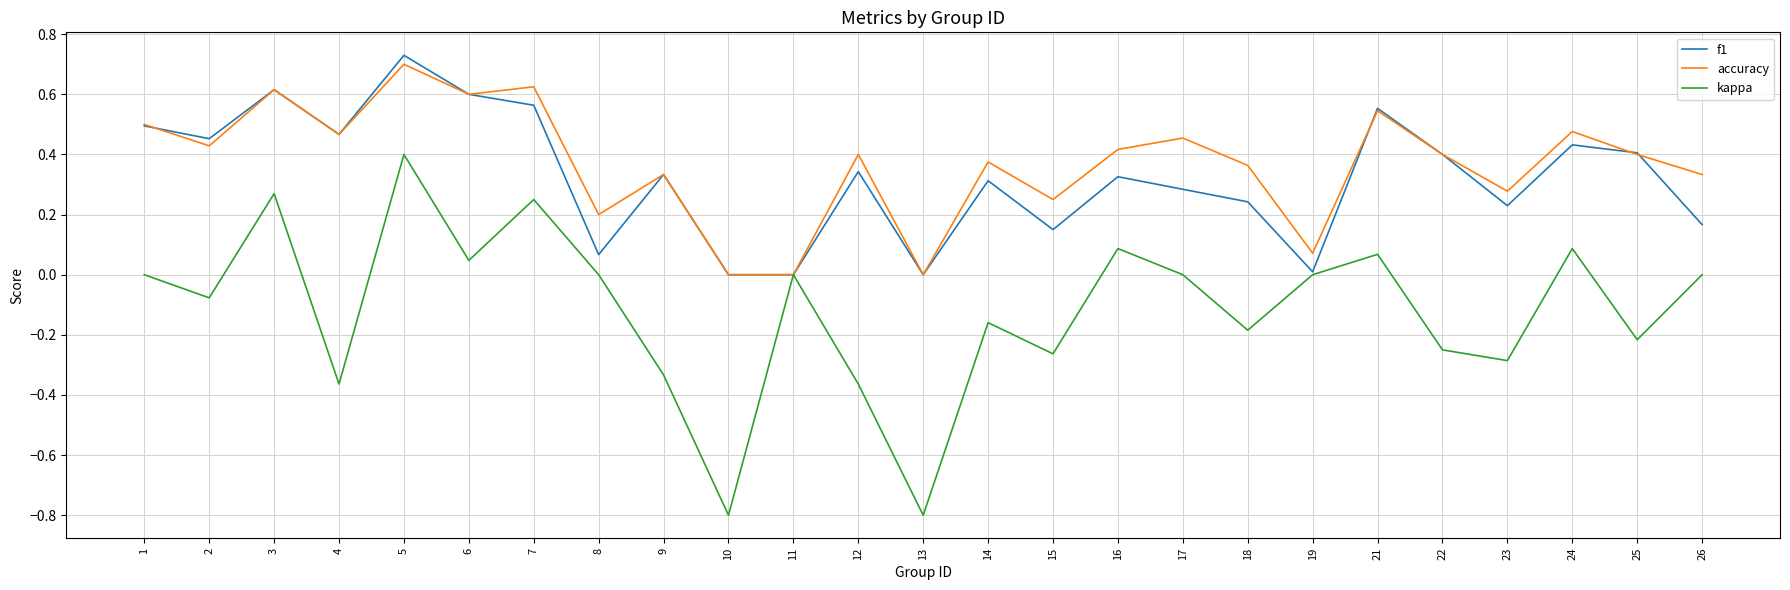

At which label does f1 reach its peak?

5